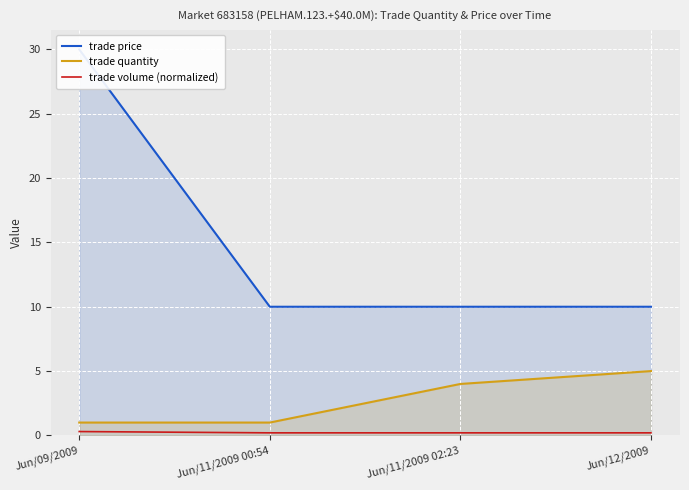

Read the trade quantity value at Jun/09/2009.

1.0